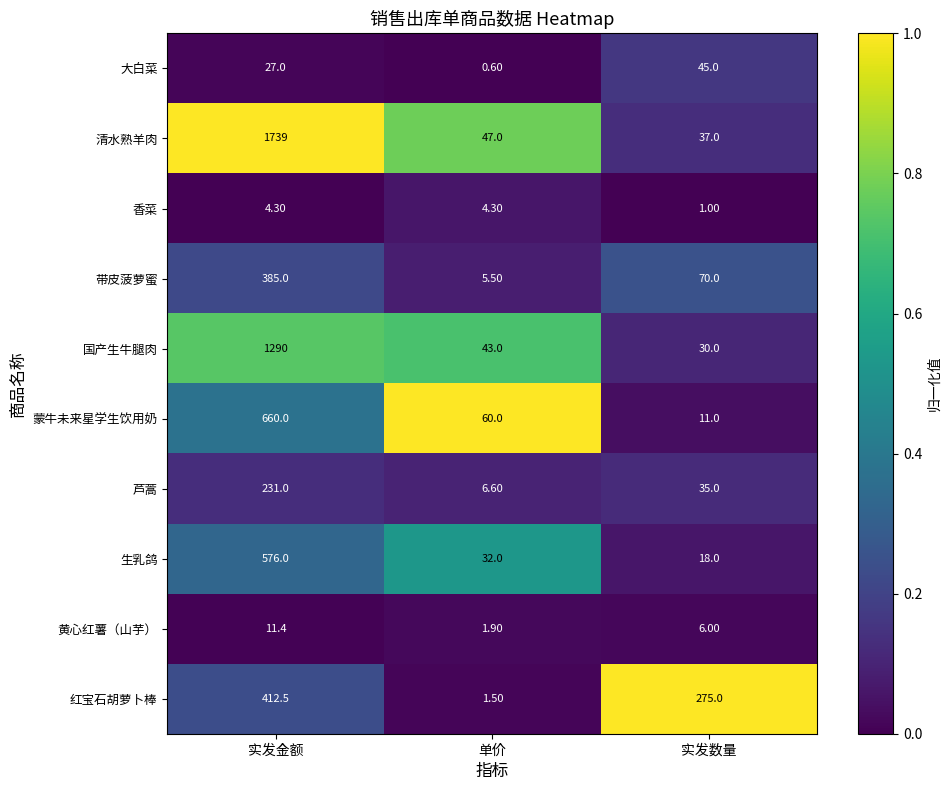

What is the difference between the second highest and minimum values in the 生乳鸽 series?

14.0